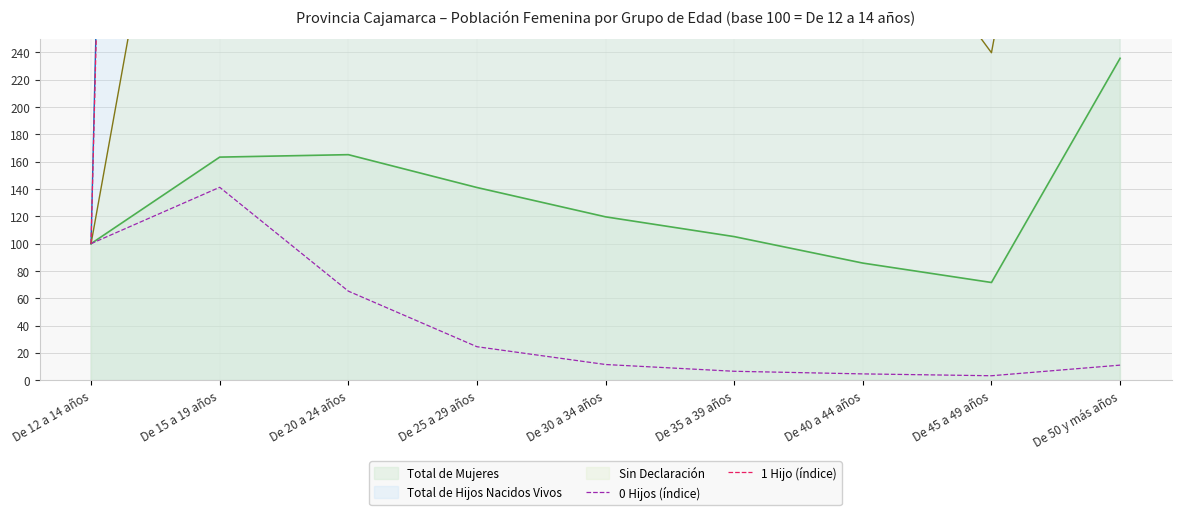

Which series has the widest spread of values?

1 Hijo (índice)